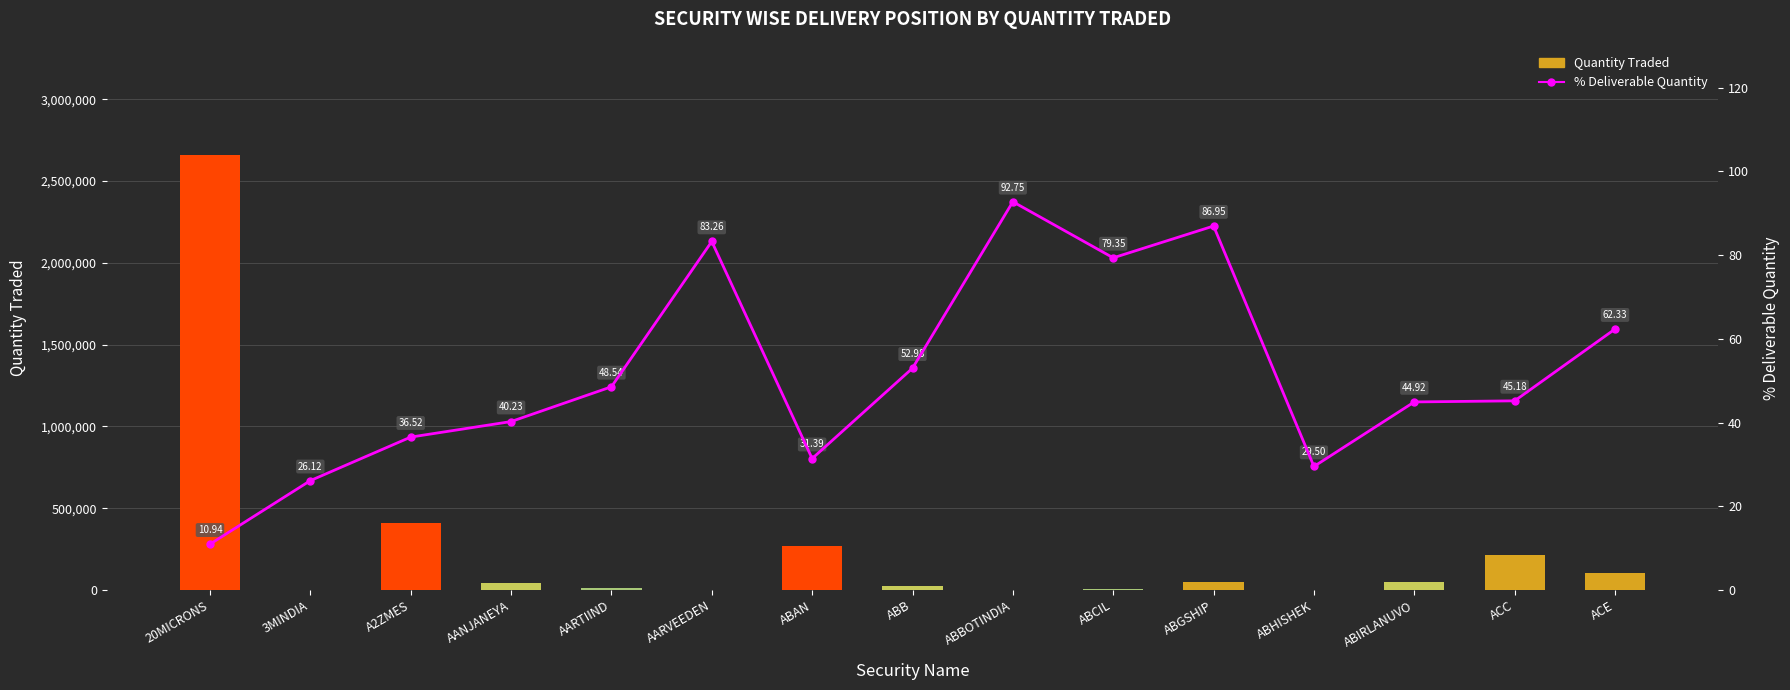

The % Deliverable Quantity series shows 10.9 at 20MICRONS. True or false?

True